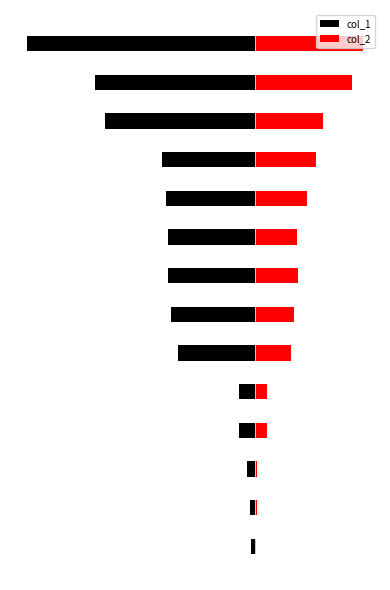

At how many categories does at least one series exceed -428544?

14